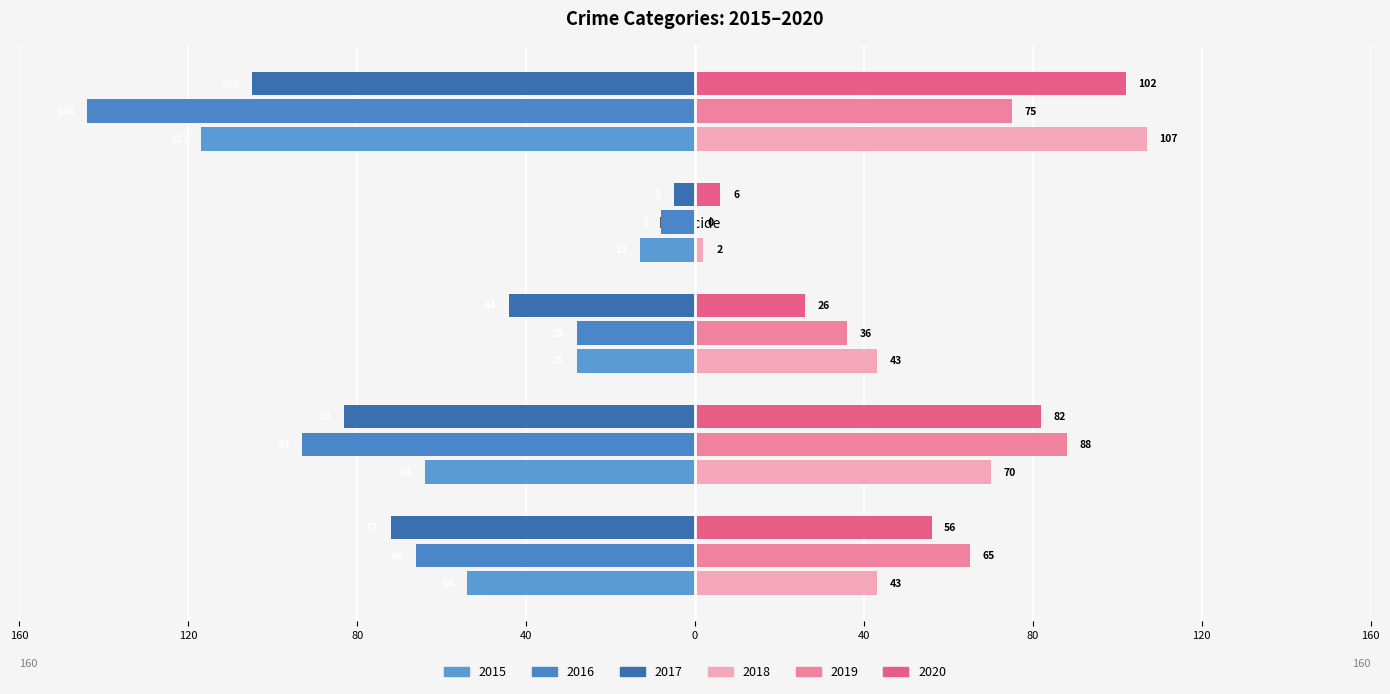

What is the sum of the 2015 values at Homicide and Robbery?

-130